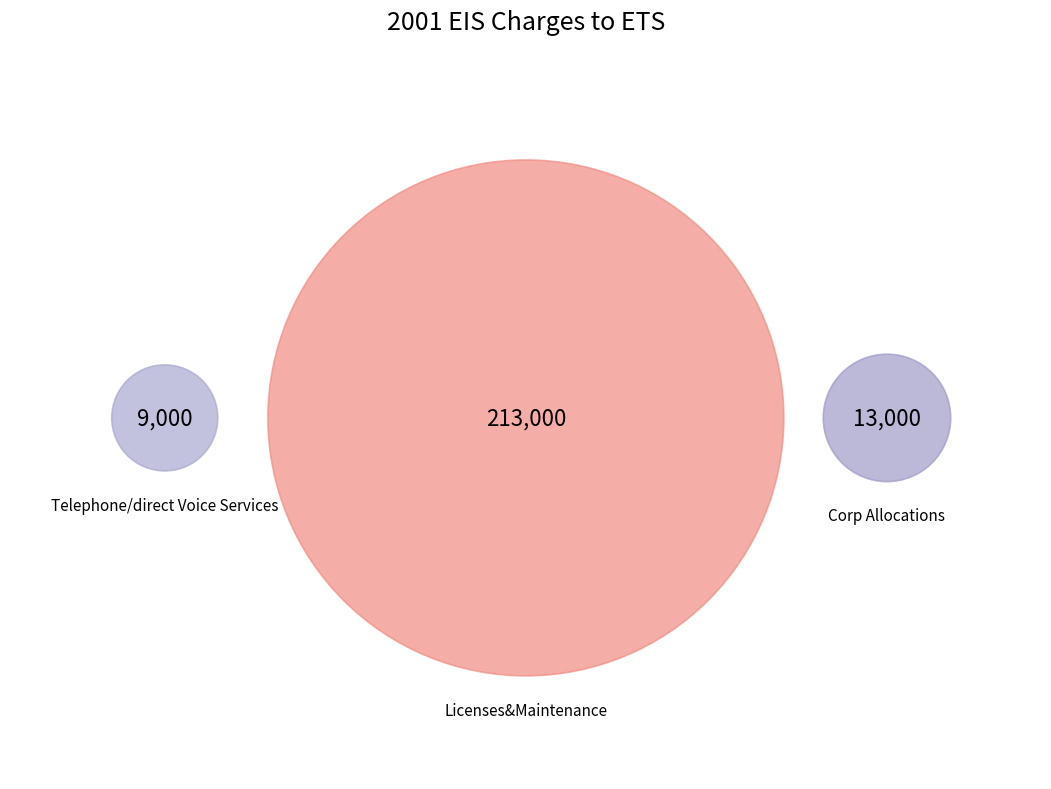

To the nearest percent, what portion does Licenses&Maintenance represent?

91%